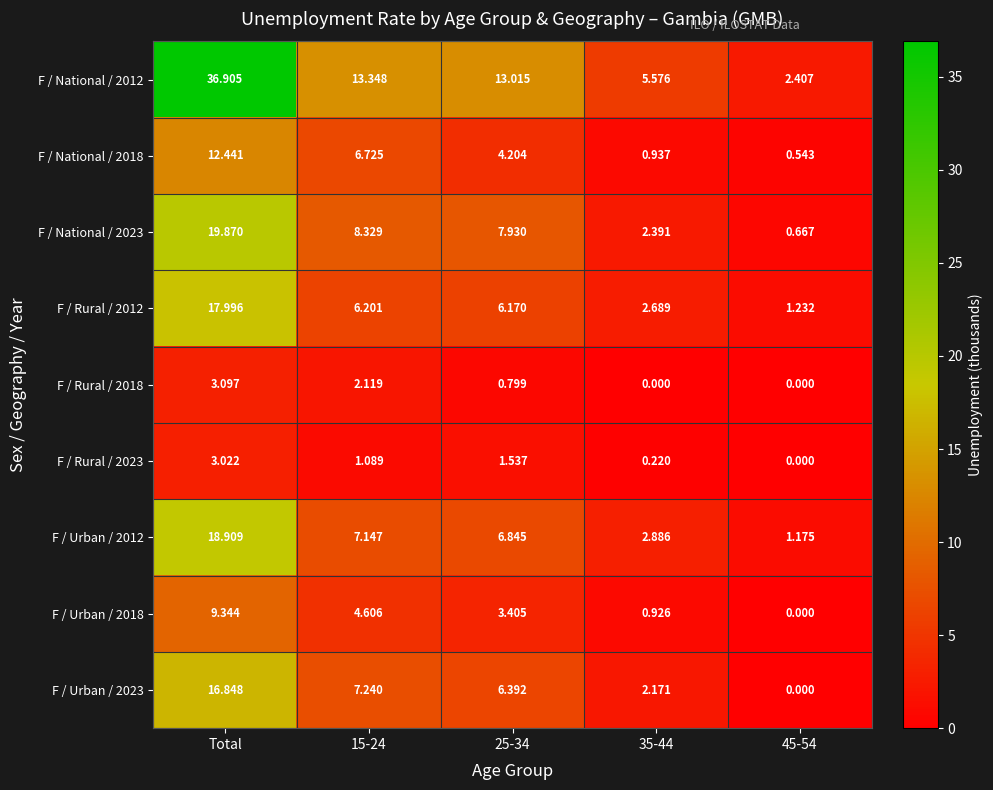

Where does the F / National / 2018 series first go above 4?

Total